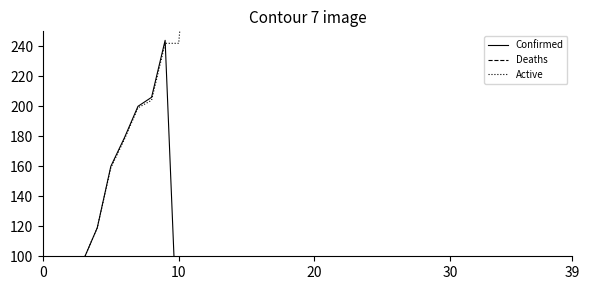

Reading right to left, what are all the values shown in this chart?

Confirmed: 42	38	32	32	32	32	31	31	28	27	27	27	27	26	26	26	26	26	26	24	24	24	24	24	24	24	24	24	24	23	244	206	200	179	160	119	98	86	79	62
Deaths: 47	42	42	39	36	32	32	31	27	26	25	23	21	21	17	14	11	9	9	9	7	7	7	4	6	6	4	3	3	2	2	2	1	1	1	0	0	0	0	0
Active: 1607	1497	1422	1373	1360	1347	1347	1281	1206	1148	1083	1069	1053	1053	960	886	845	765	735	681	635	590	547	498	496	478	426	348	348	242	242	204	199	178	159	119	98	86	79	62